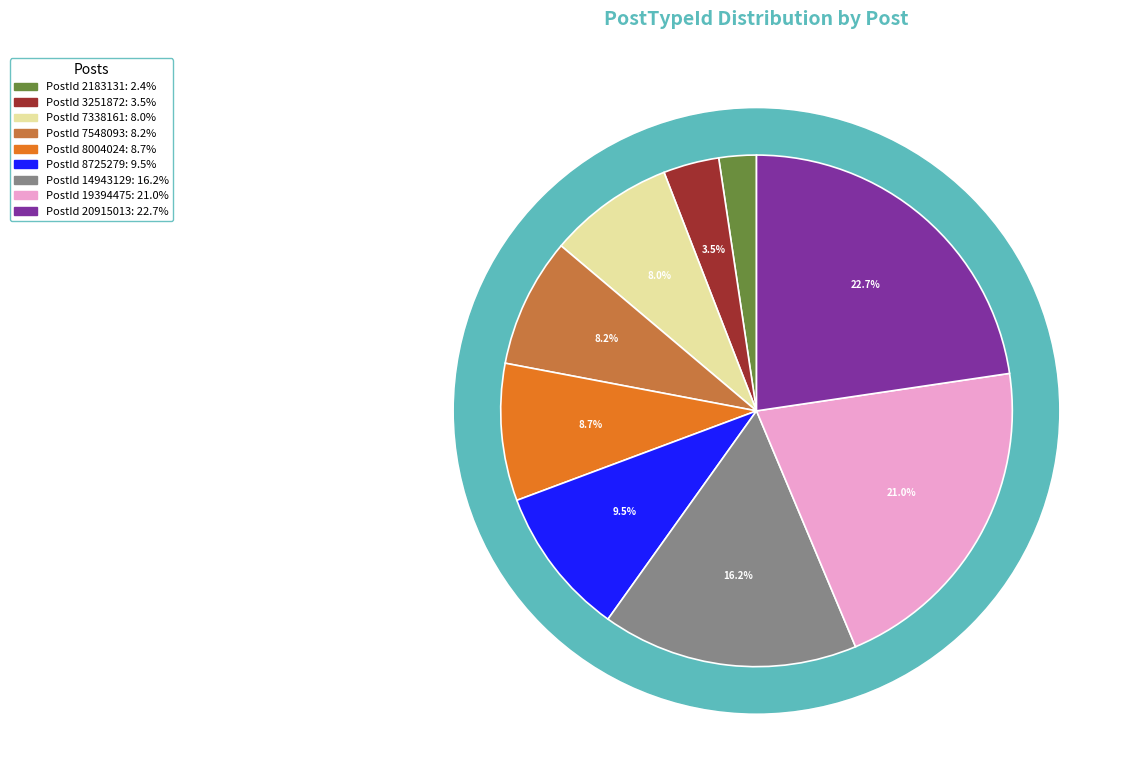

To the nearest percent, what is the difference between the 8004024 and 7338161 slice percentages?

1%